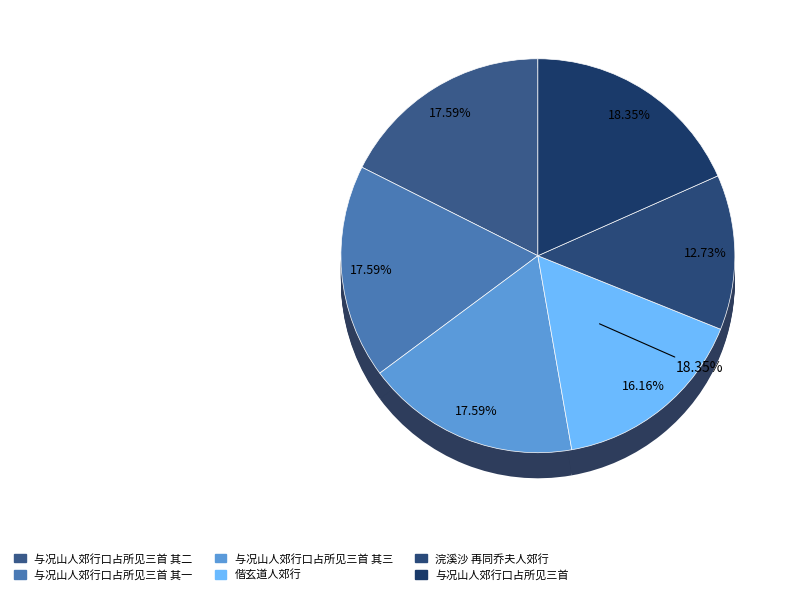

Approximately how many times larger is the value at 与况山人郊行口占所见三首 compared to 与况山人郊行口占所见三首 其一?

1.0